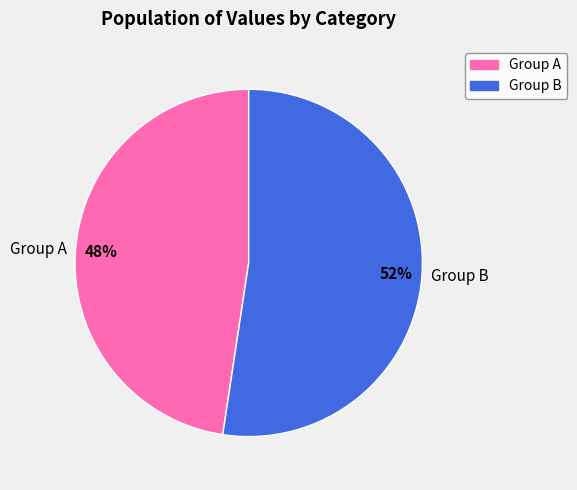

Is there a majority slice in this chart?

Yes